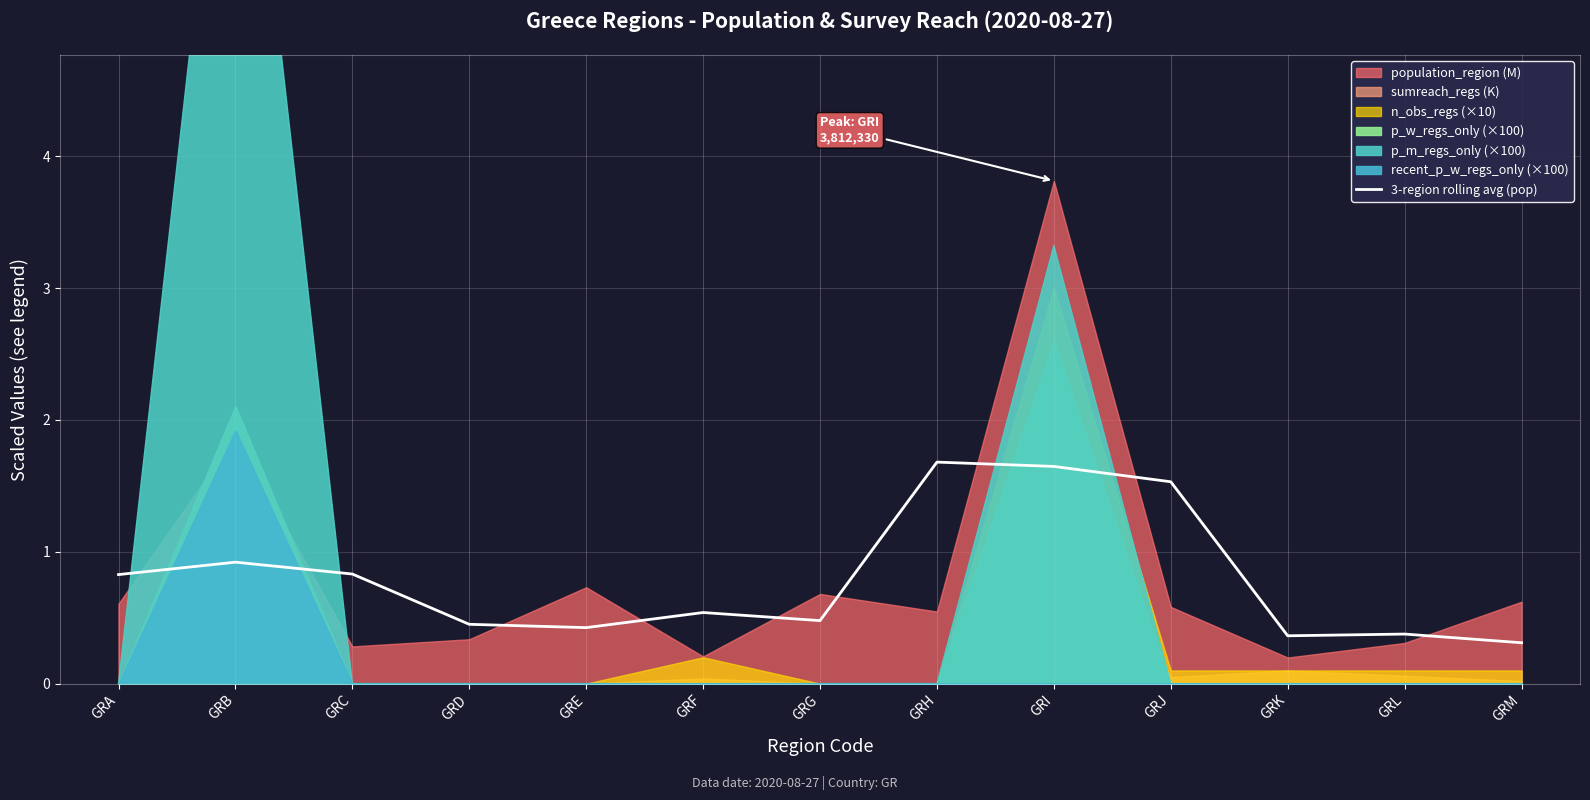

The 3-region rolling avg (pop) series shows 0.6 at GRD. True or false?

False